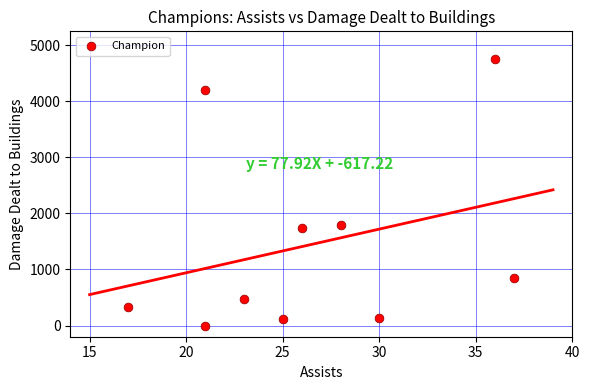

What Y value in the scatter plot is closest to 2375?

1795